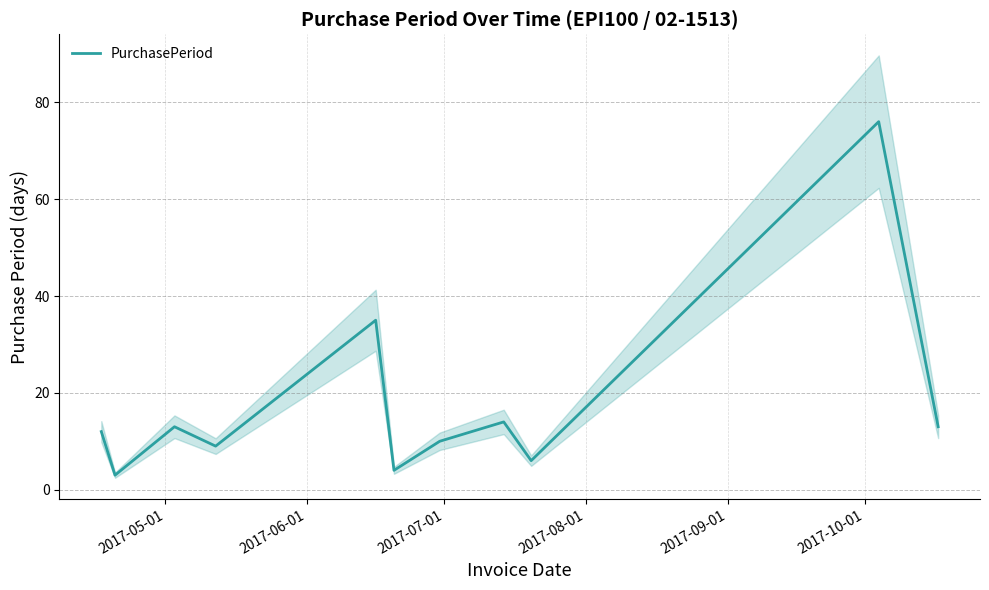

What is the value of the 7th point from the left?

10